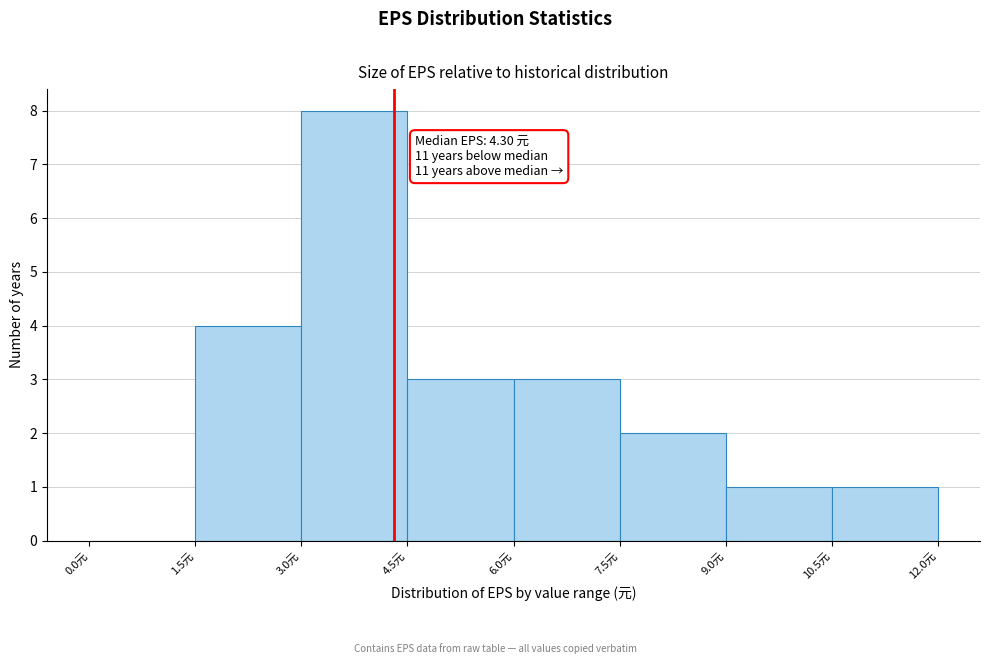

Which range on the x-axis has the tallest bar?

3.0 to 4.5